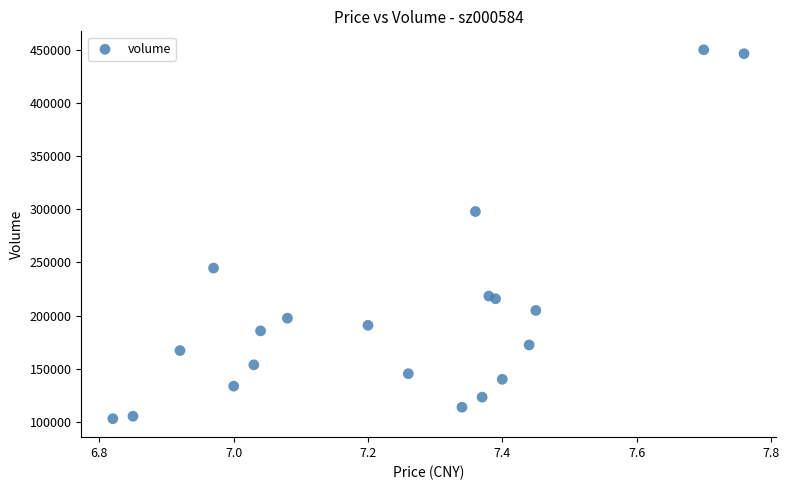

What Y value in the scatter plot is closest to 276402?

297735